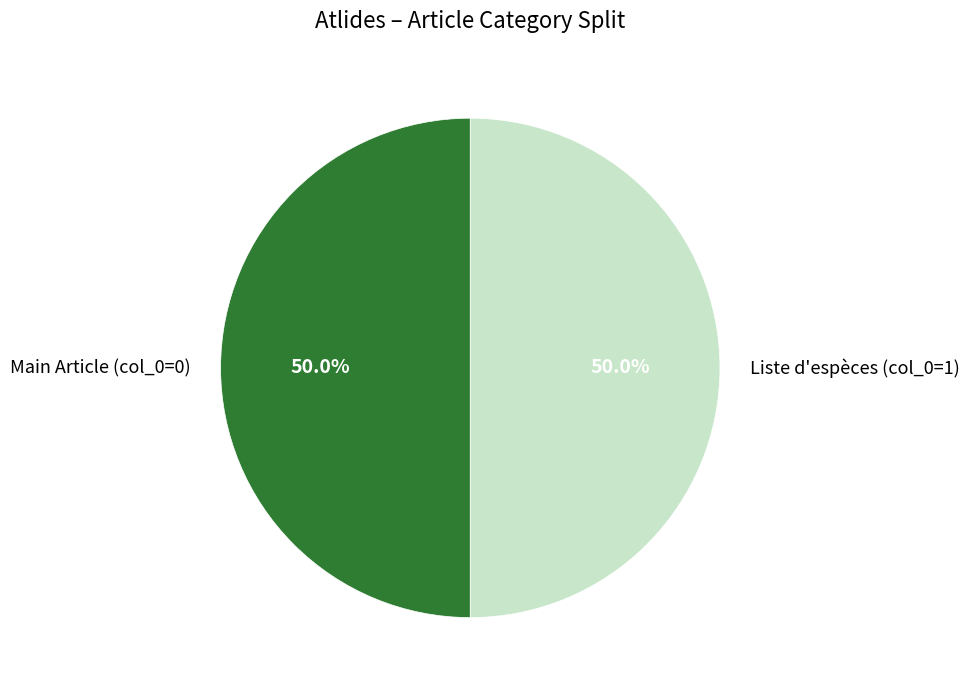

Combined, do Main Article (col_0=0) and Liste d'espèces (col_0=1) account for over 50%?

Yes